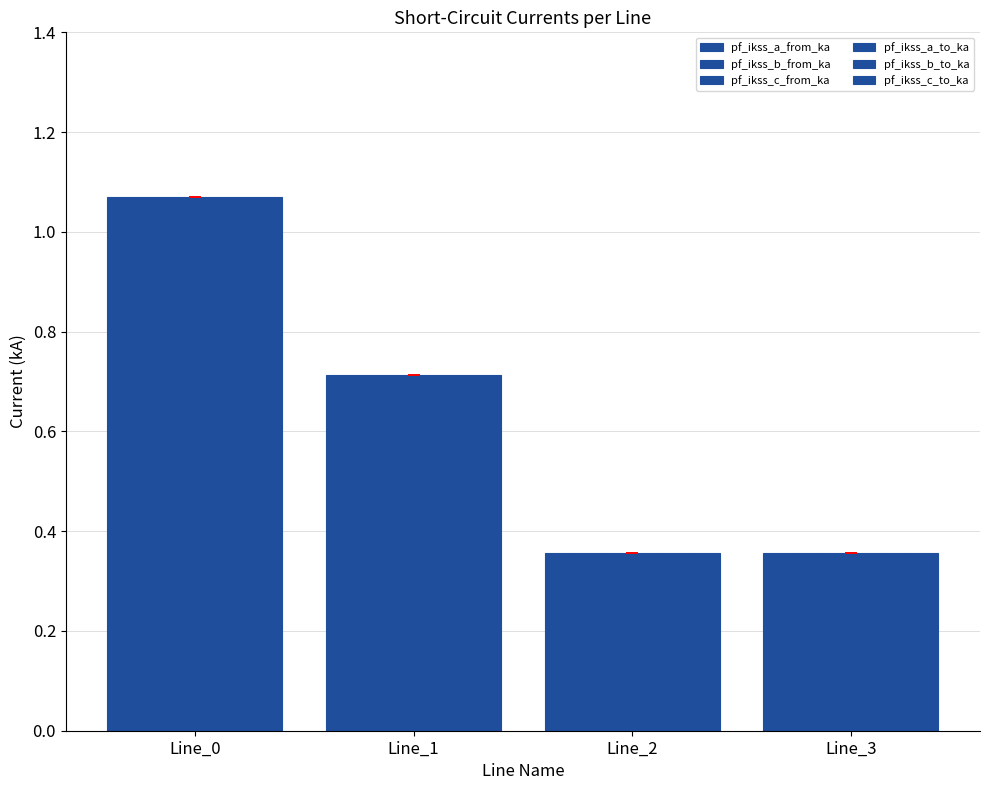

The pf_ikss_b_to_ka series shows 0.4 at Line_2. True or false?

True